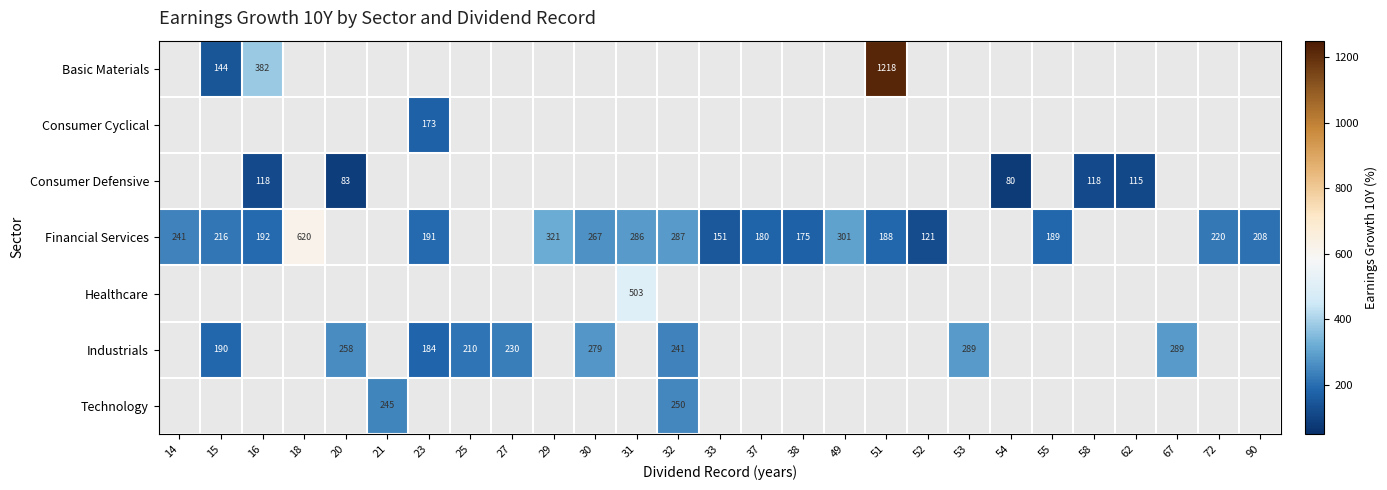

How many series are shown in this chart?

7